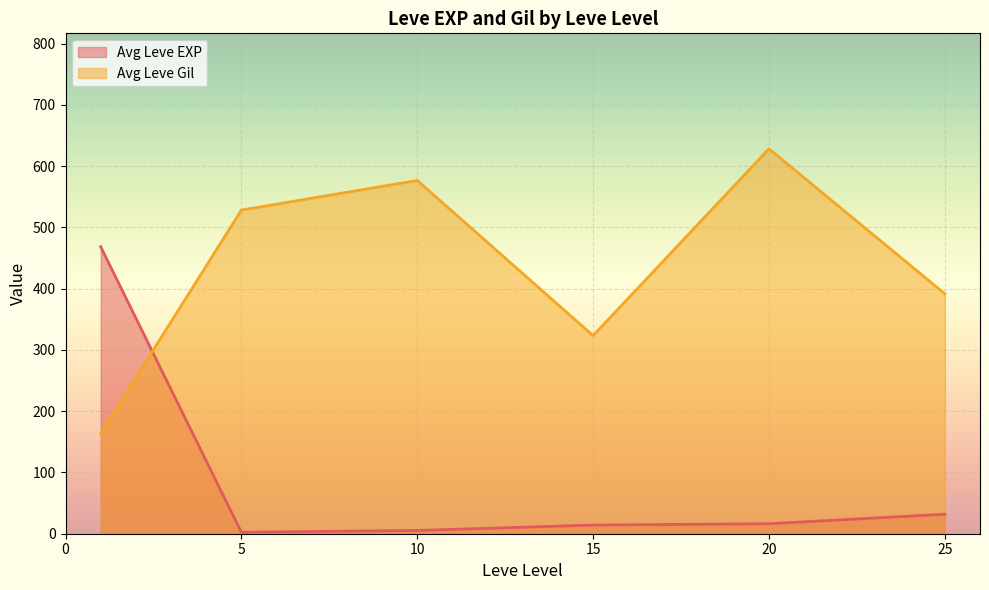

What is the difference between the maximum and minimum values in the Avg Leve Gil series?

464.8